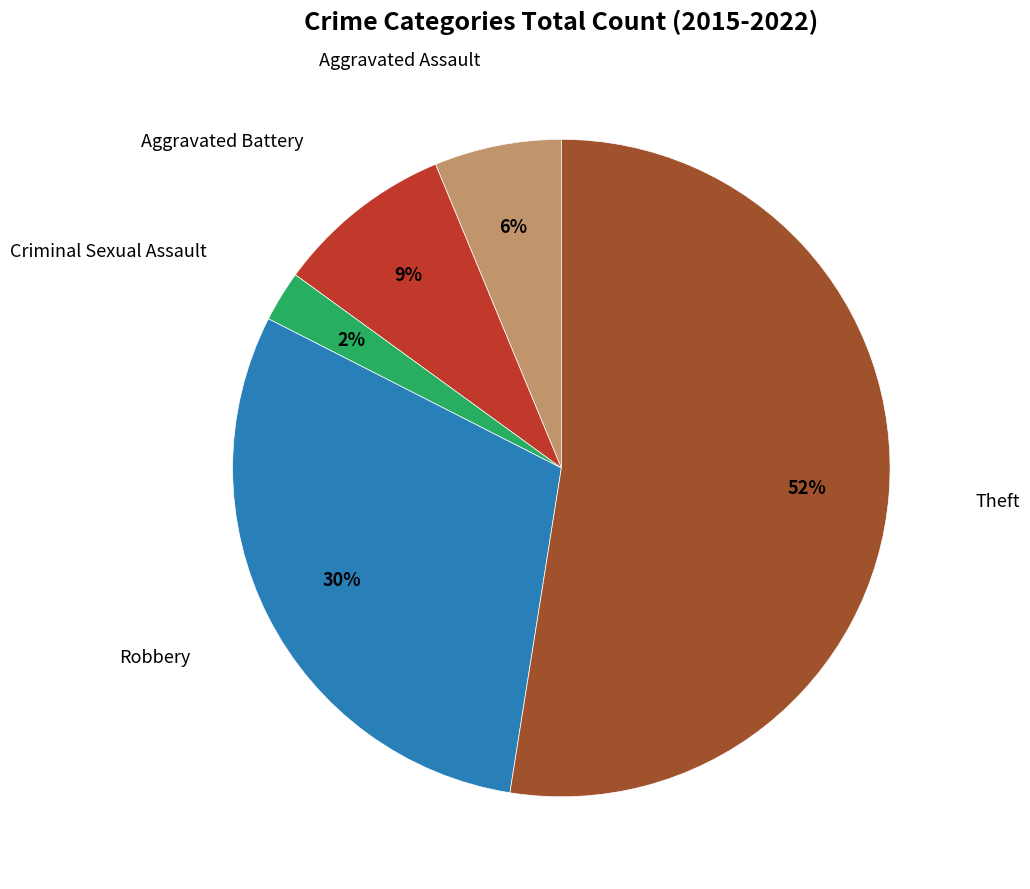

To the nearest percent, what is the average slice percentage?

20%